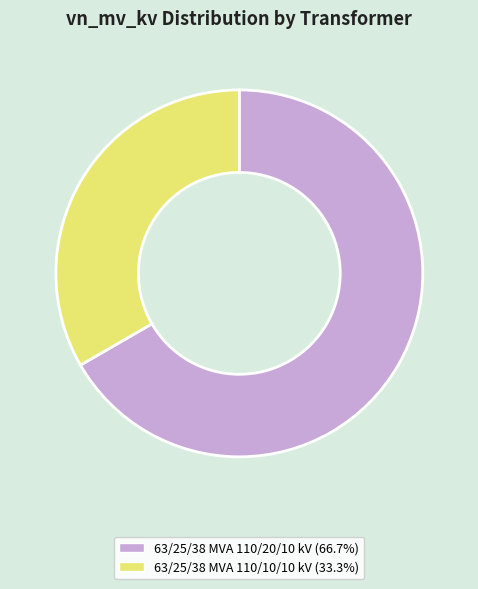

Rank the categories by value from lowest to highest.

63/25/38 MVA 110/10/10 kV, 63/25/38 MVA 110/20/10 kV